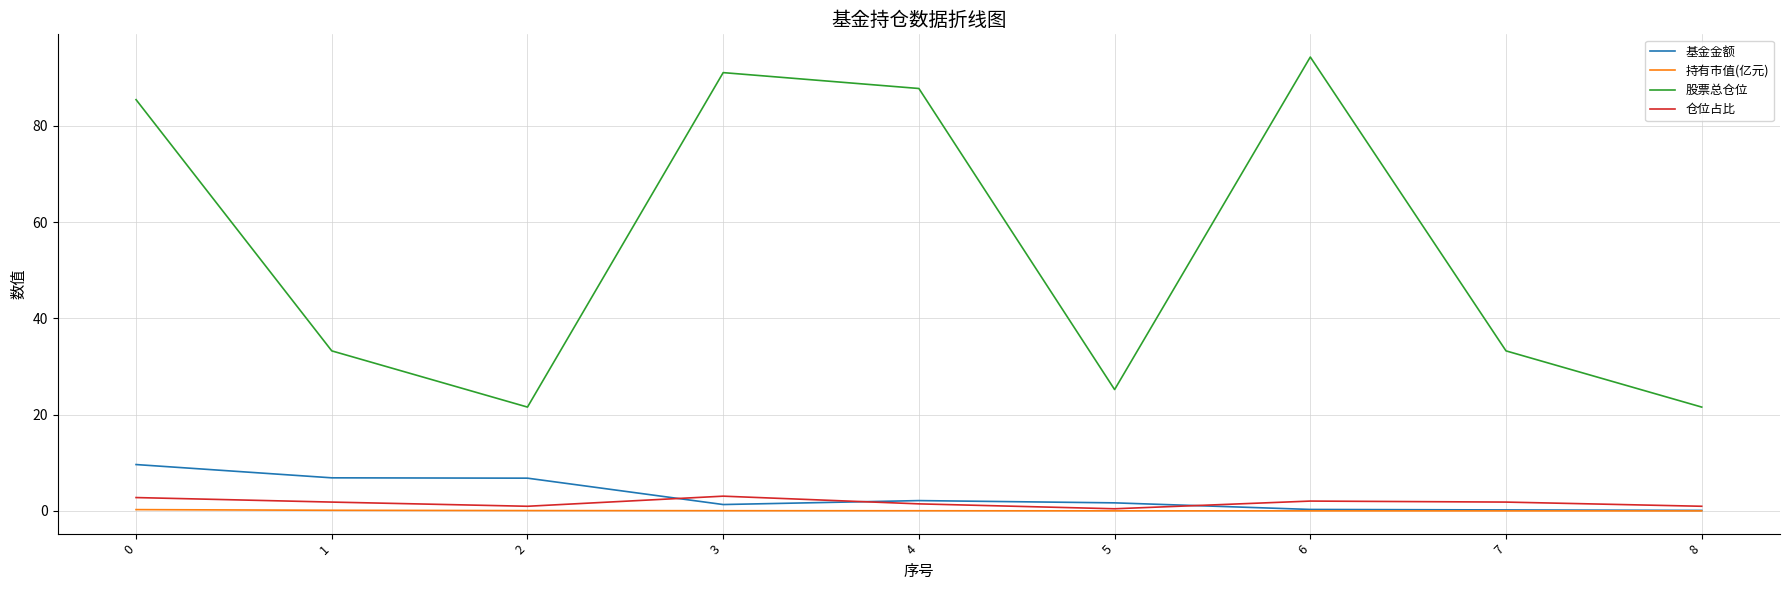

True or false: 仓位占比 has a value of 3.1 at 3.

True